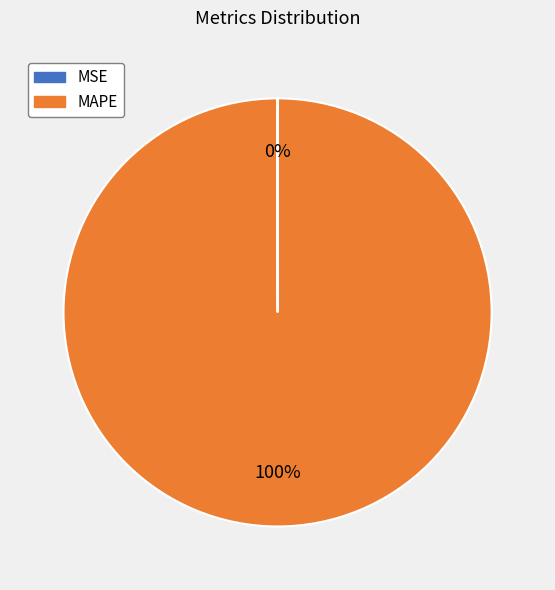

To the nearest percent, what is the average slice percentage?

50%